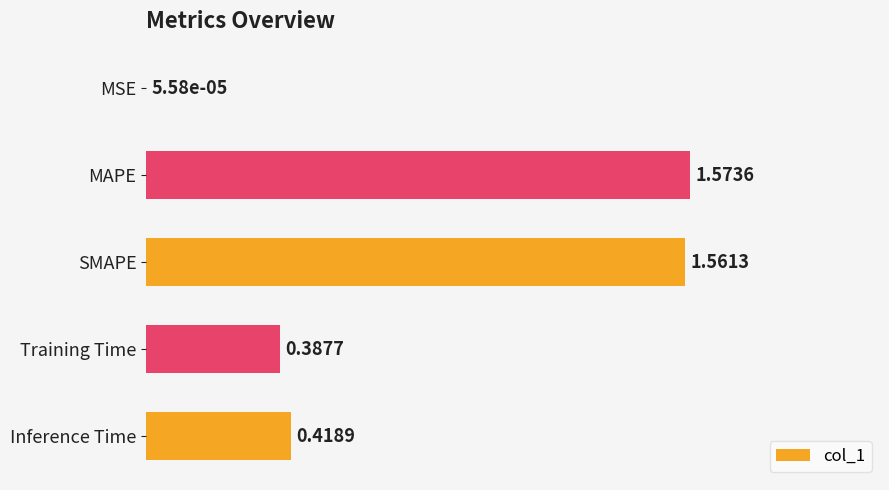

At which label is the value closest to 0?

MSE